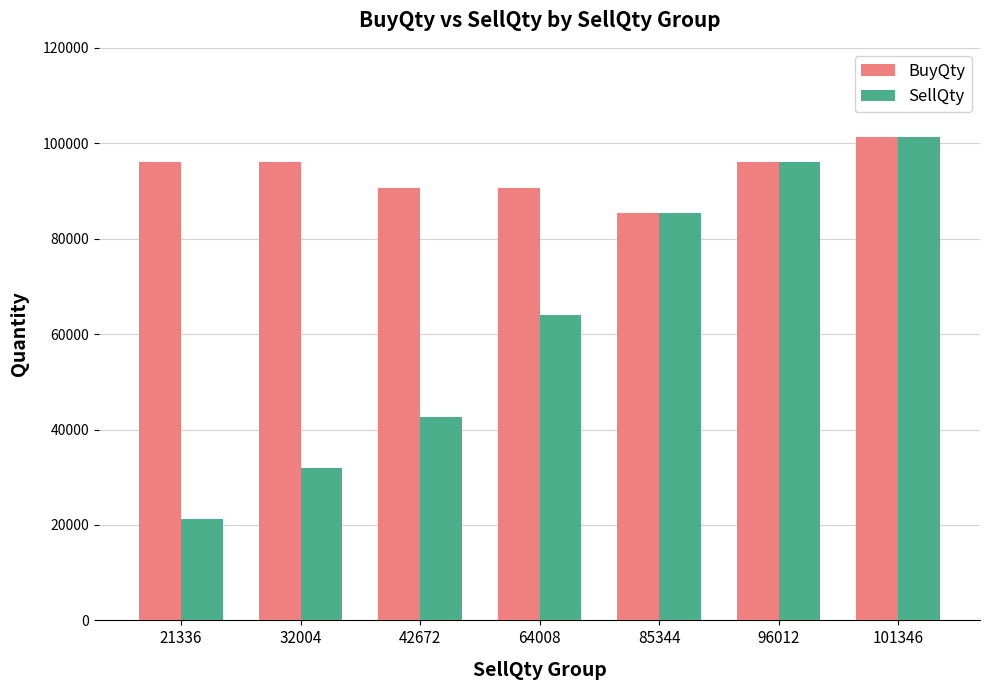

Count the number of data series in this chart.

2